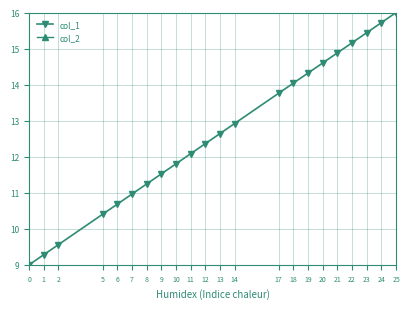

What is the highest value of the col_1 series?

16.0